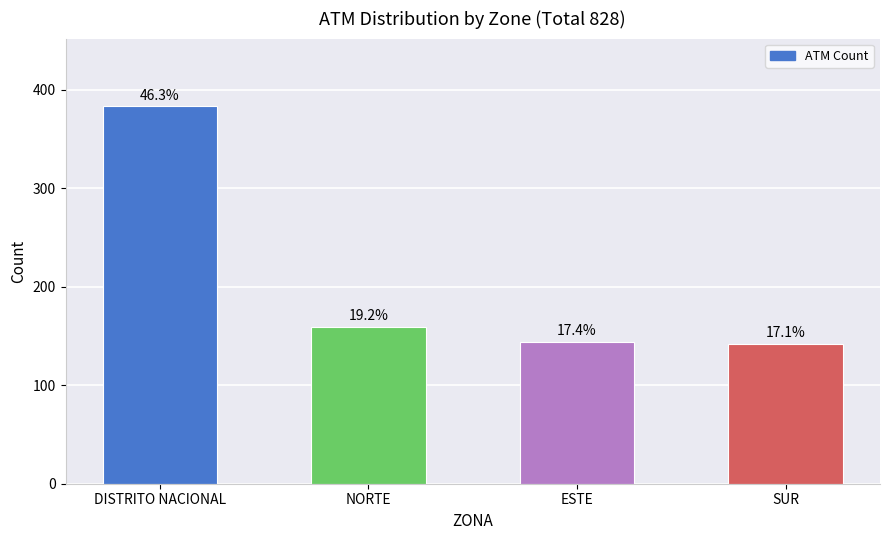

Between ESTE and SUR, which is larger?

ESTE